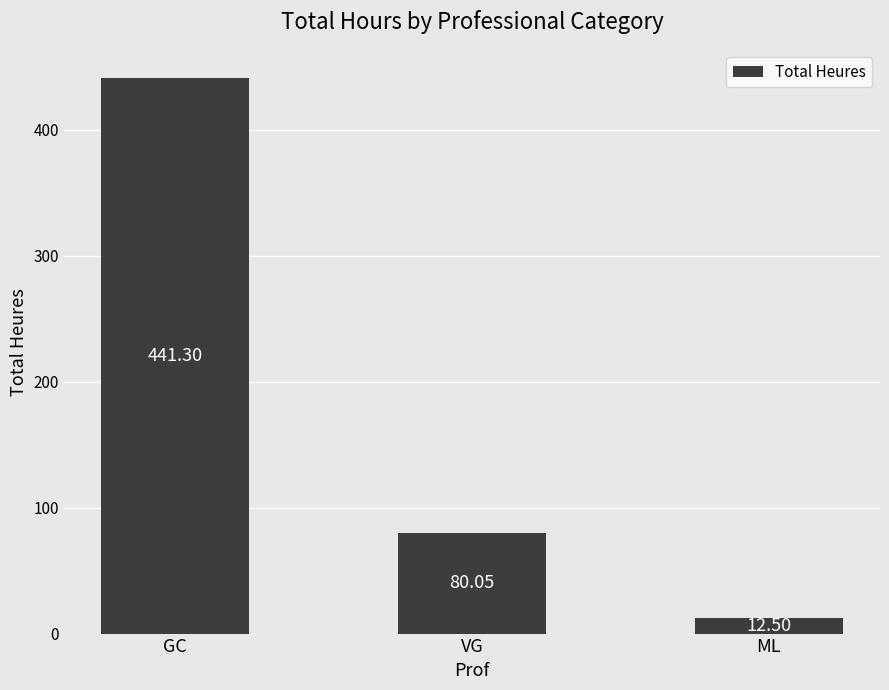

What is the average value?

178.0